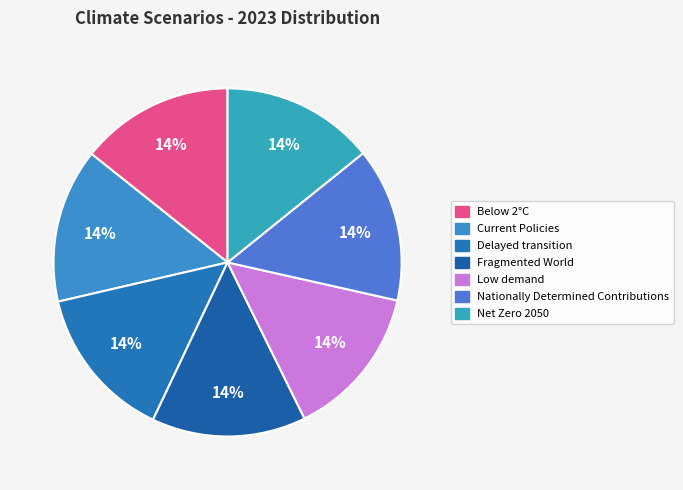

To the nearest percent, what portion does Fragmented World represent?

14%